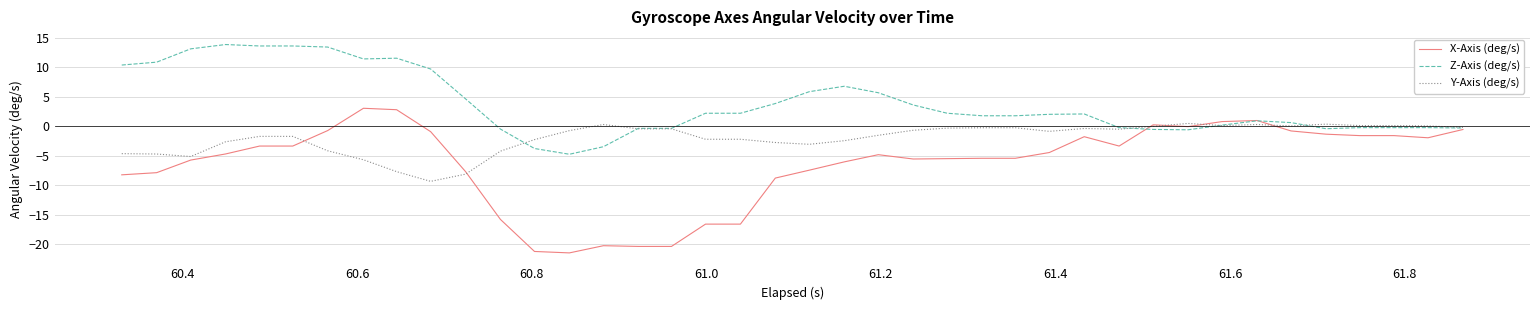

What is the difference between the second highest and second lowest values in the Y-Axis (deg/s) series?

8.5